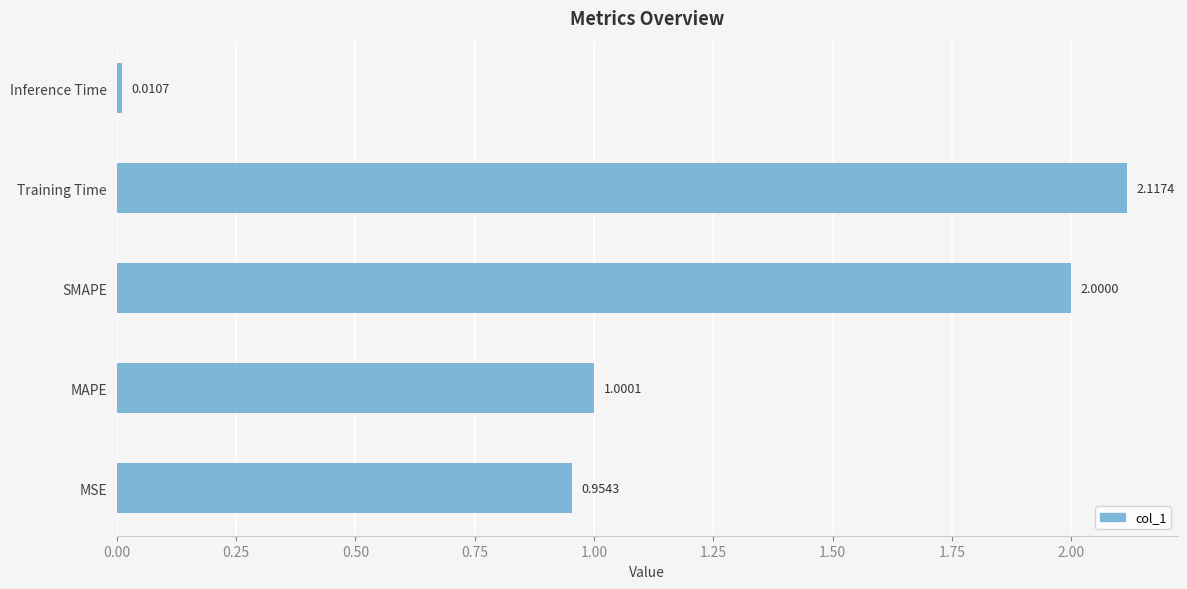

What is the sum of all values?

6.1